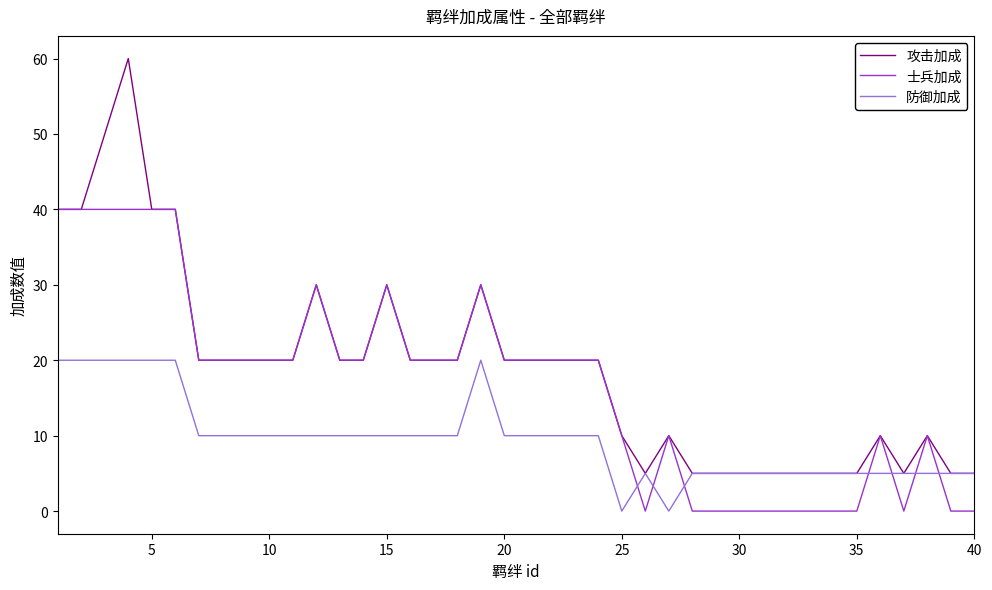

Rank the series by their average value, from lowest to highest.

防御加成, 士兵加成, 攻击加成